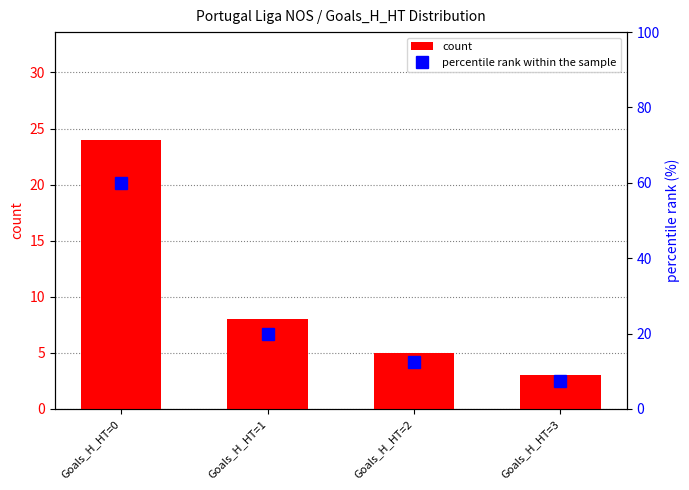

Rank the series by their maximum value, from highest to lowest.

percentile rank within the sample, count